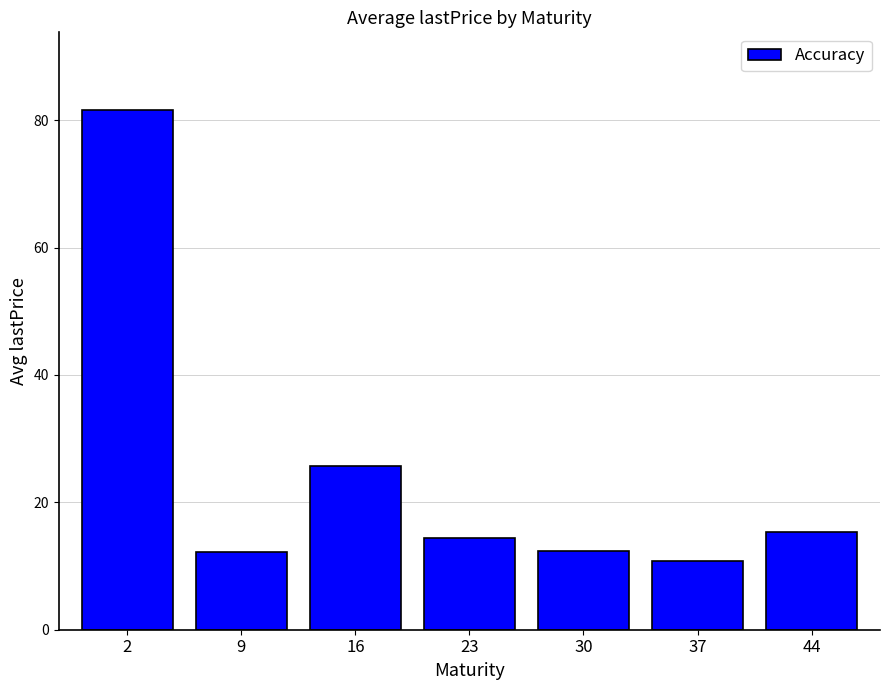

Which has a higher value, 30 or 37?

30